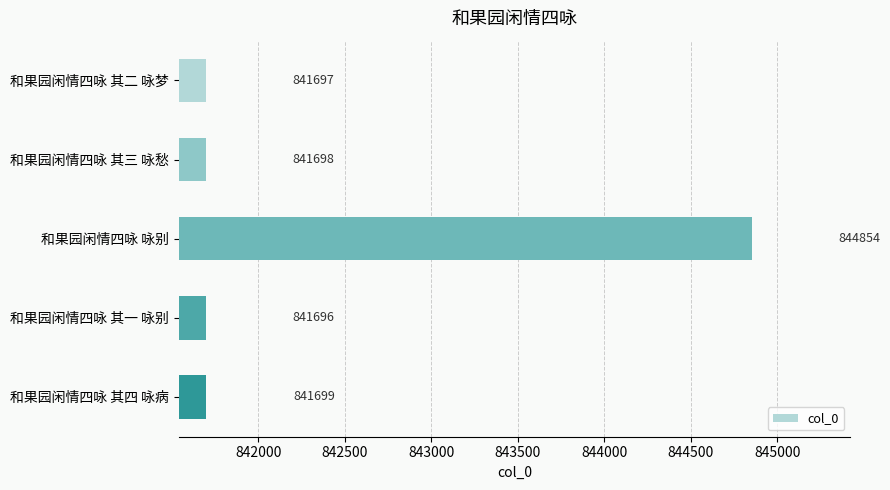

How many values are below 841698?

2